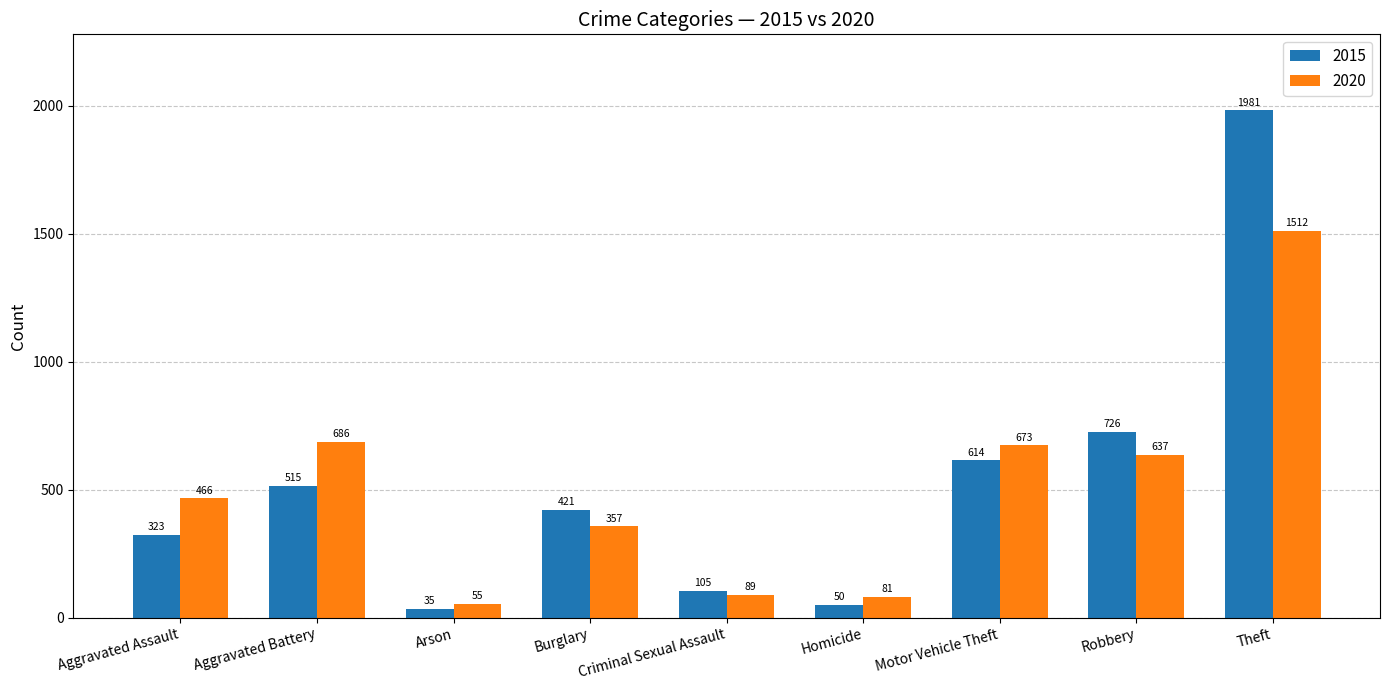

Which series has the largest range (max minus min)?

2015